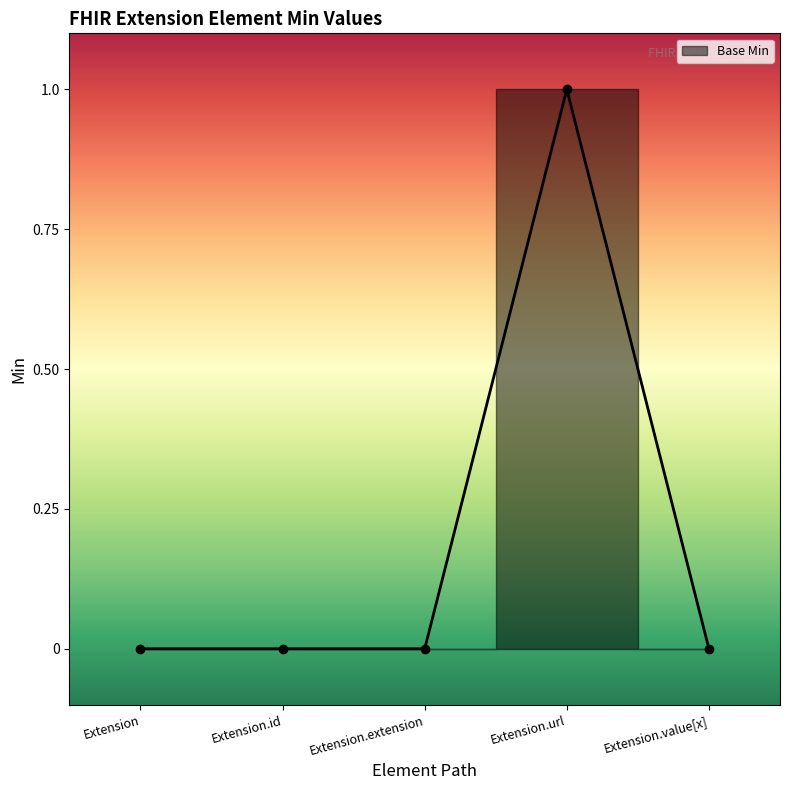

Which label corresponds to the largest value in the chart?

Extension.url